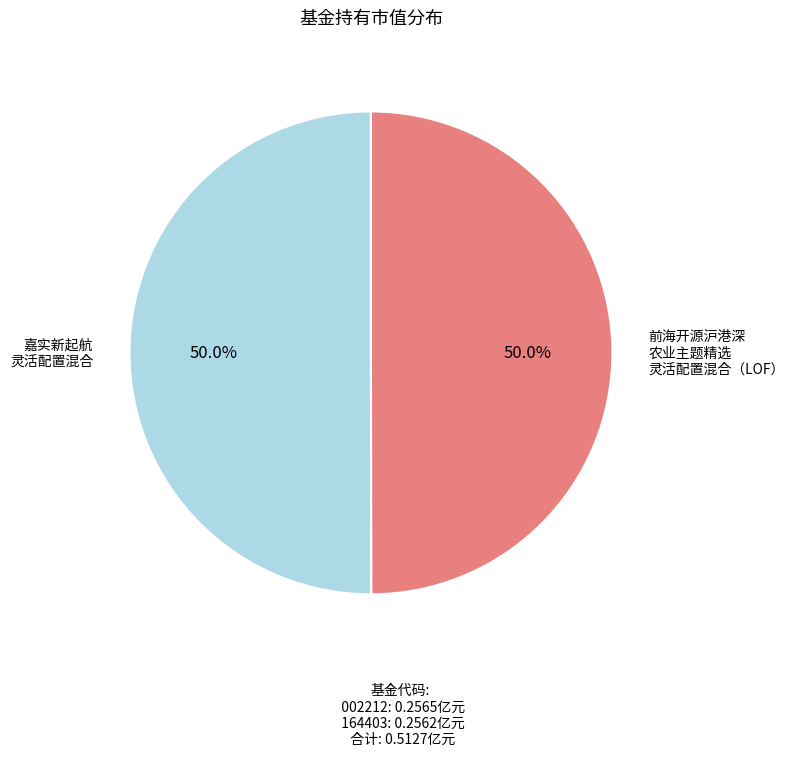

How many slices are in this pie chart?

2